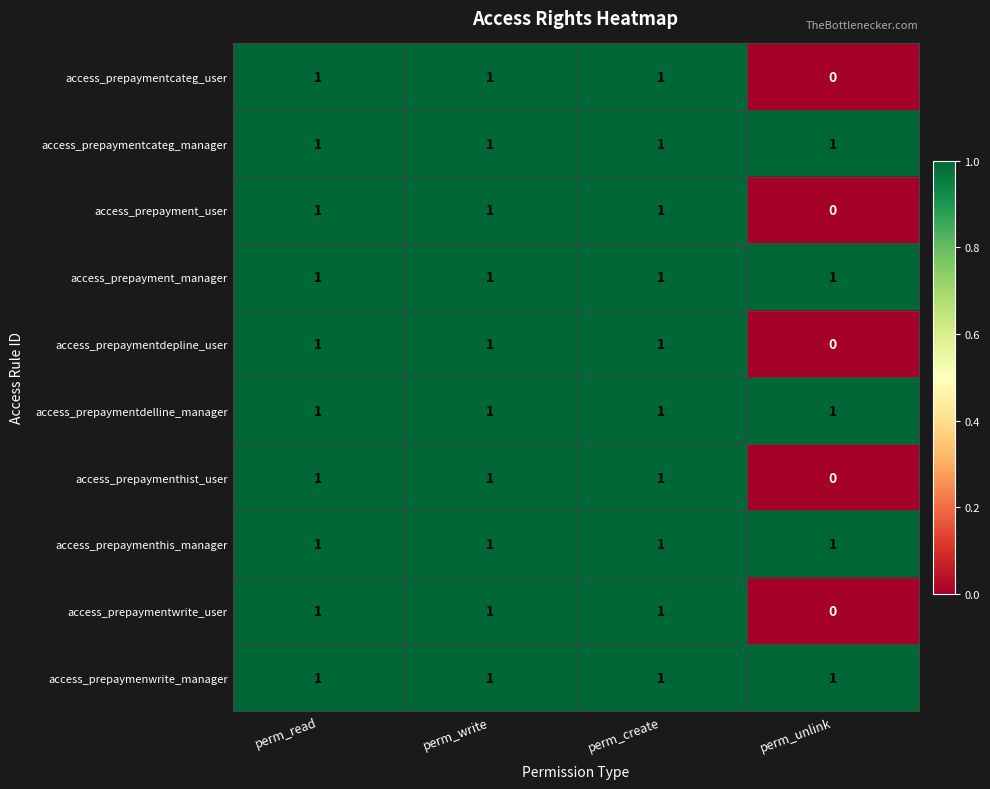

The access_prepaymentwrite_user series shows 1 at perm_create. True or false?

True